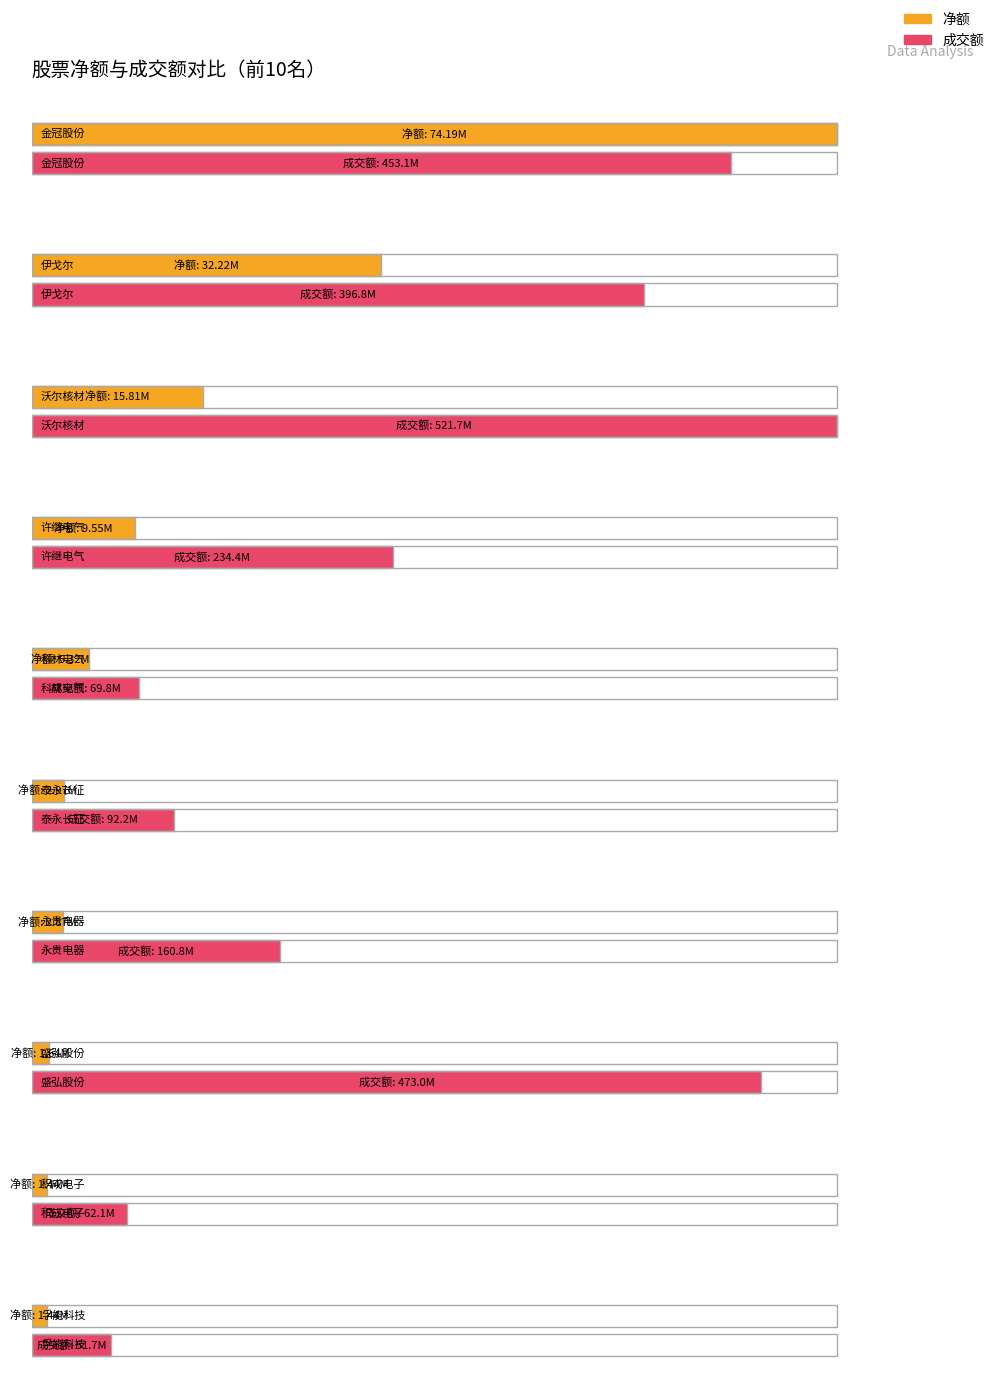

What is the difference between the maximum and second lowest values in the 净额 series?

72749087